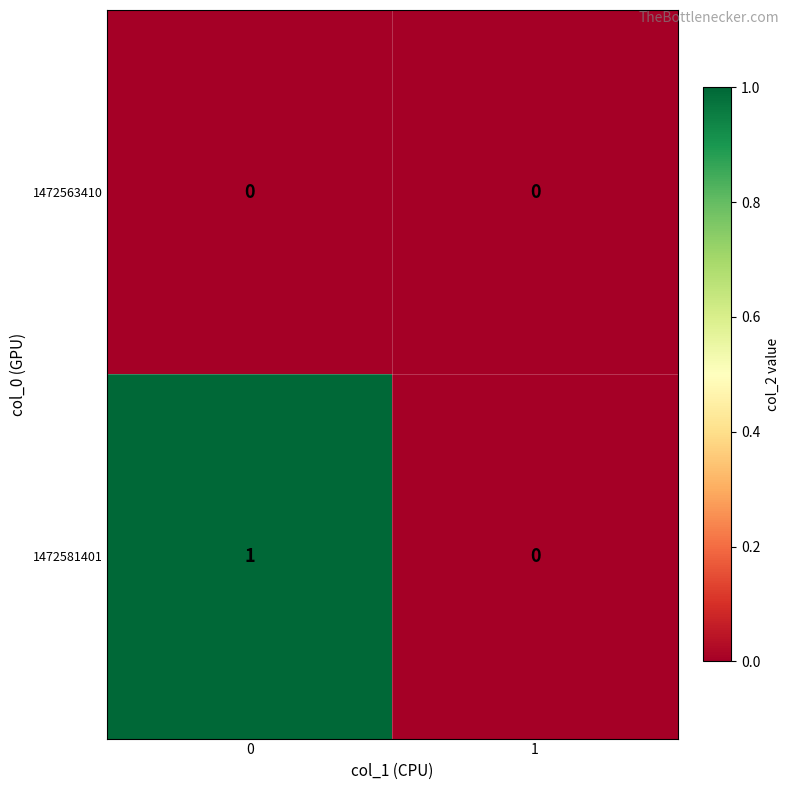

List the series in order of their peak value, highest first.

1472581401, 1472563410